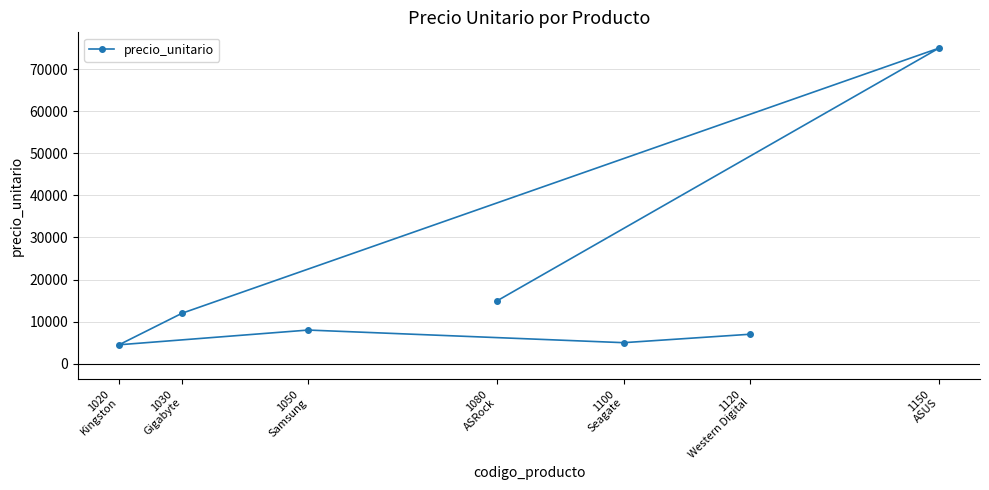

How many lines are shown in the chart?

1